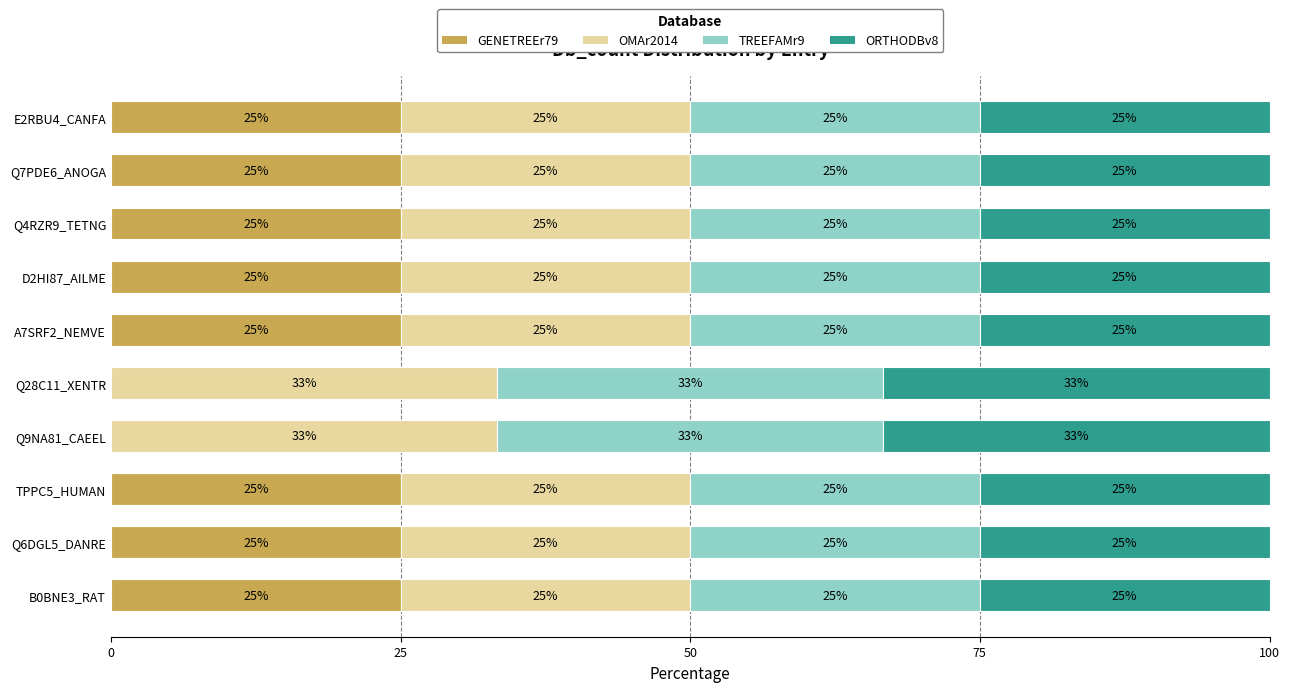

Is it true that GENETREEr79 equals 0.0 at Q9NA81_CAEEL?

True